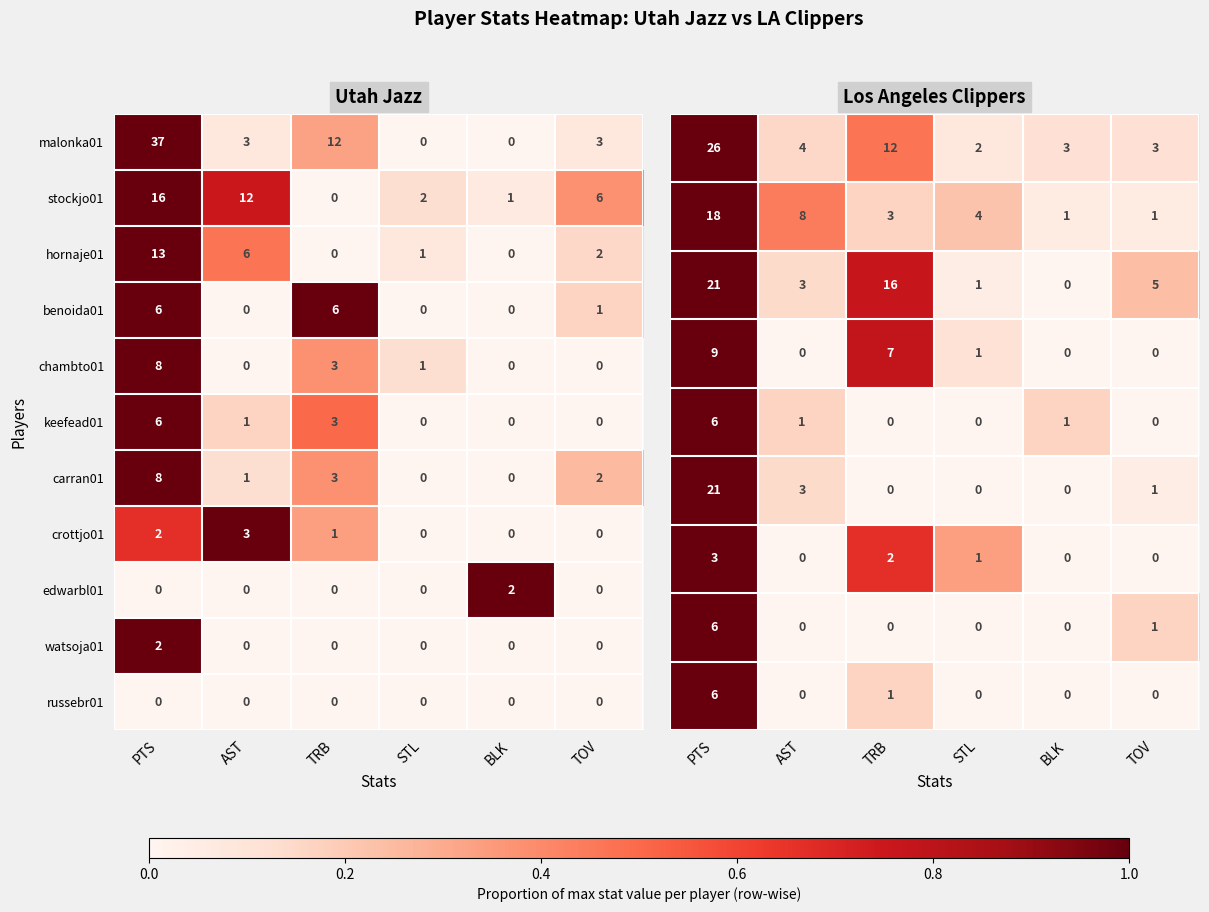

True or false: hornaje01 has a value of -5 at BLK.

False